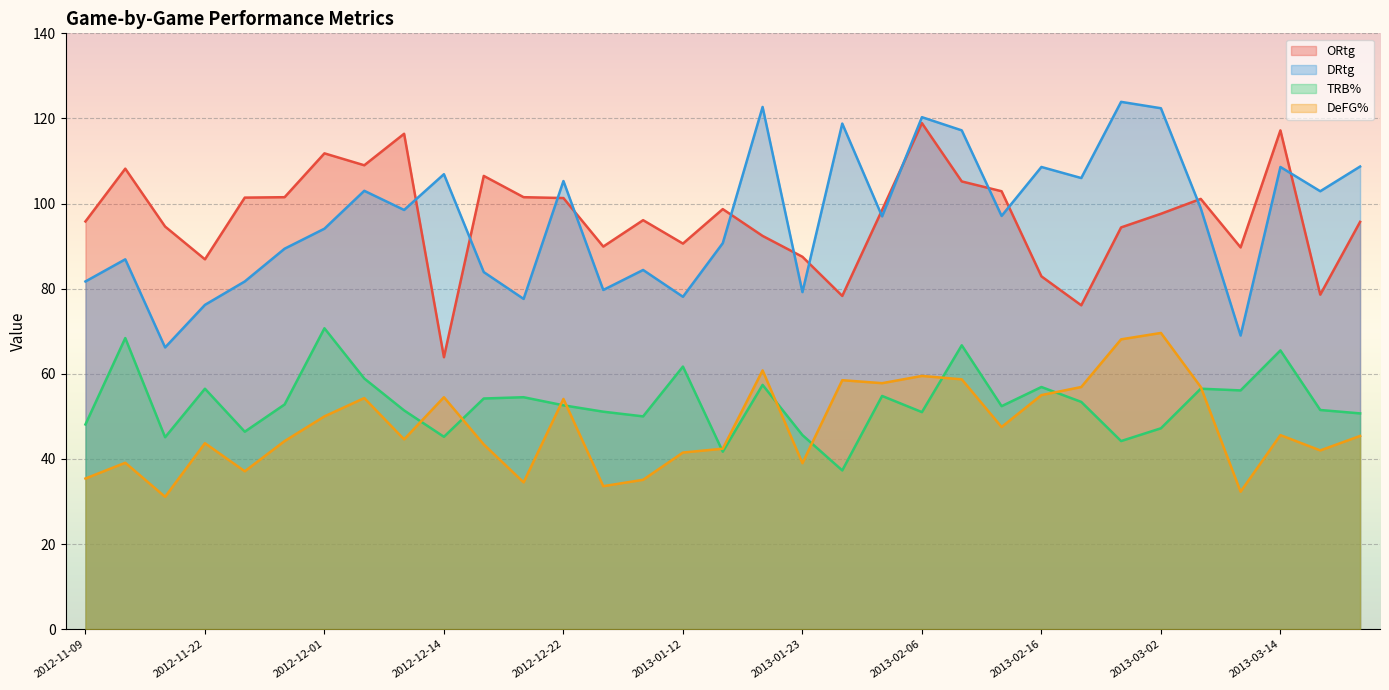

Between which two adjacent categories do TRB% and DeFG% first intersect?

2012-12-08 and 2012-12-14